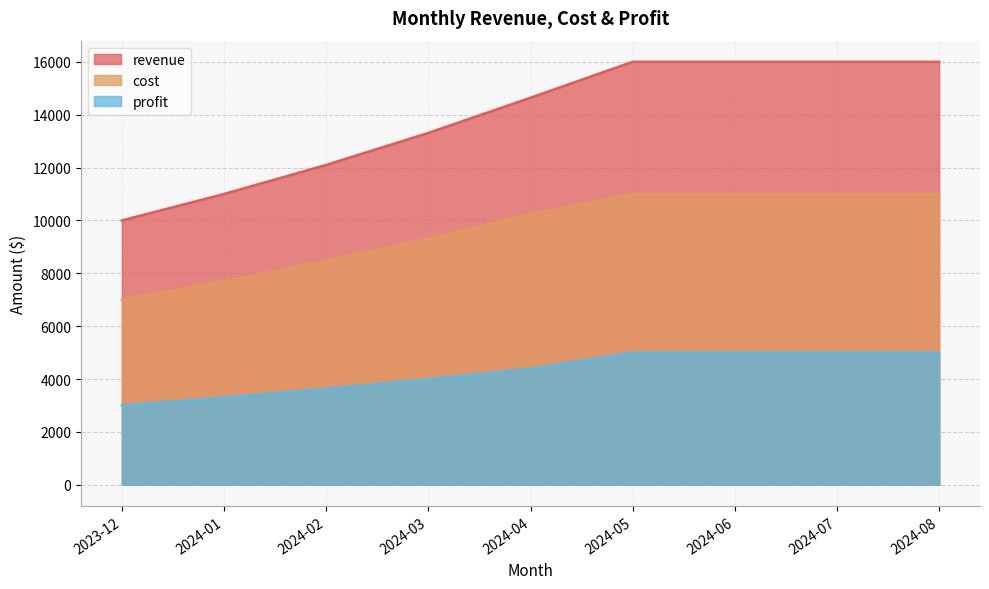

How many lines are shown in the chart?

3